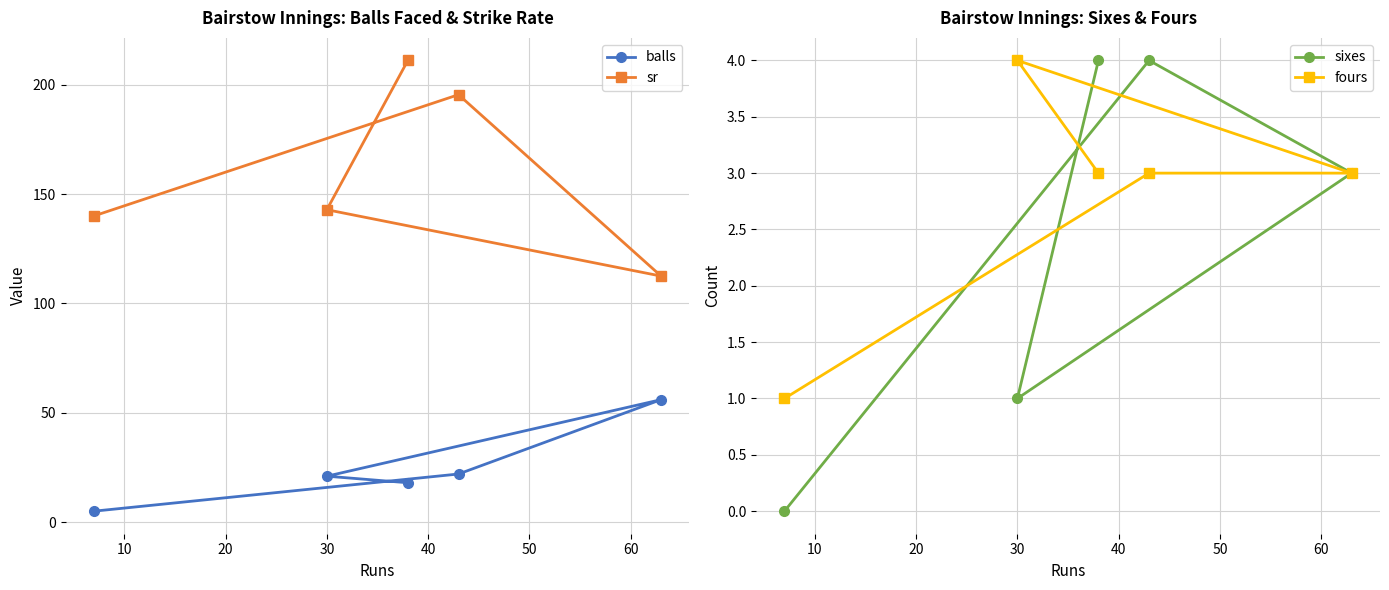

What is the value of the balls point at the 2nd from the left?

21.0